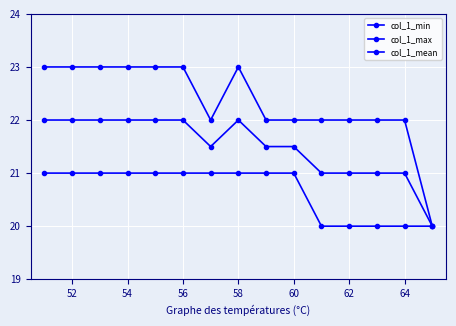

What is the value of the col_1_max point at the 14th from the left?

22.0